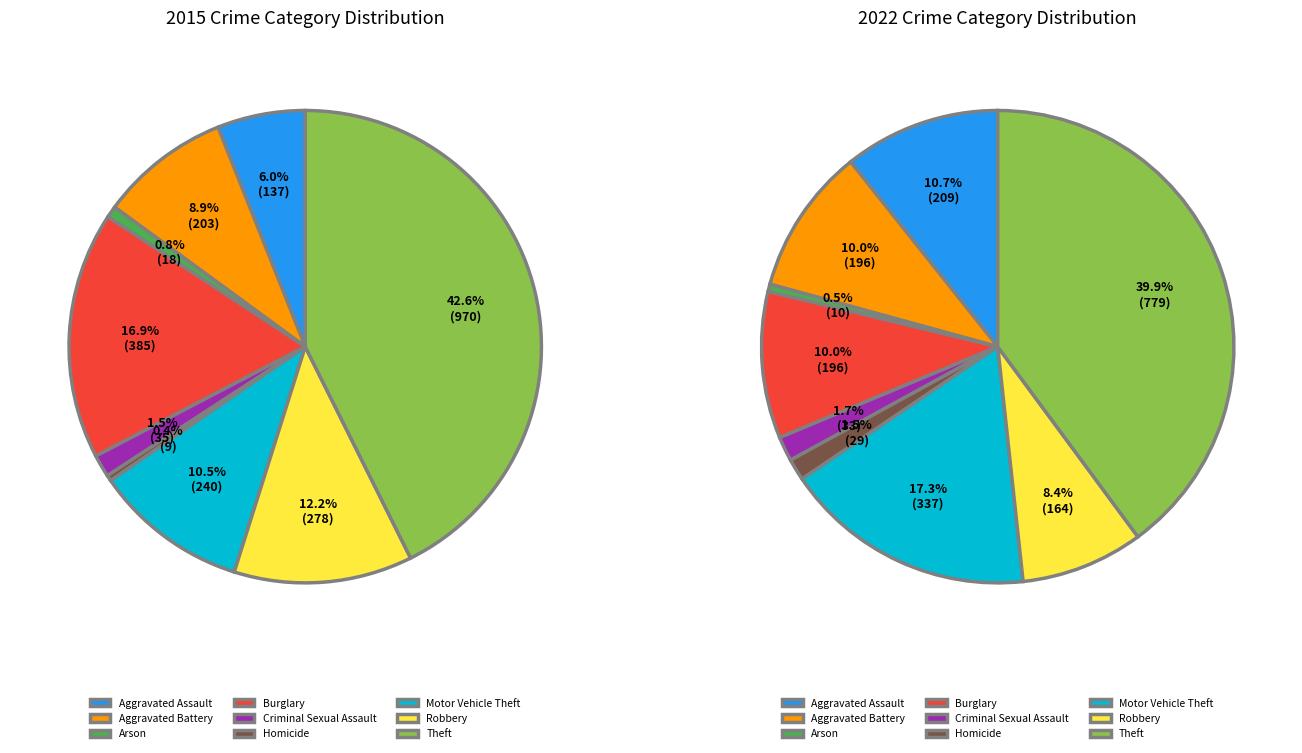

Rank the categories by value from lowest to highest.

Homicide, Arson, Criminal Sexual Assault, Aggravated Assault, Aggravated Battery, Motor Vehicle Theft, Robbery, Burglary, Theft